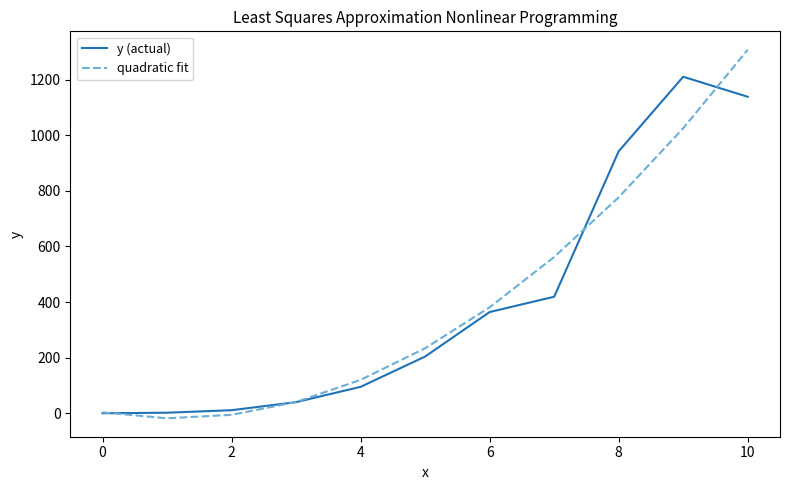

What is the sum of all y (actual) values?

4425.0